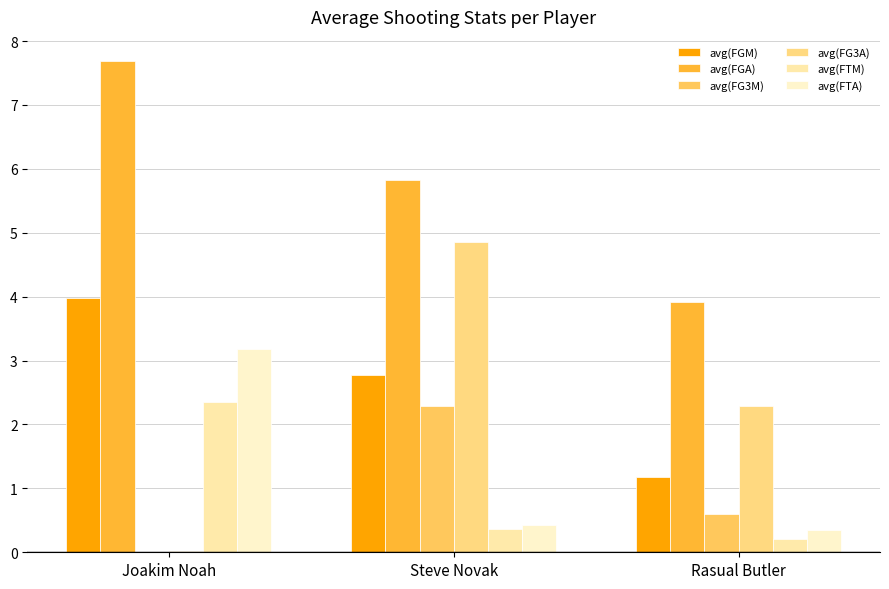

What is the label of the 3rd bar from the left?

Rasual Butler